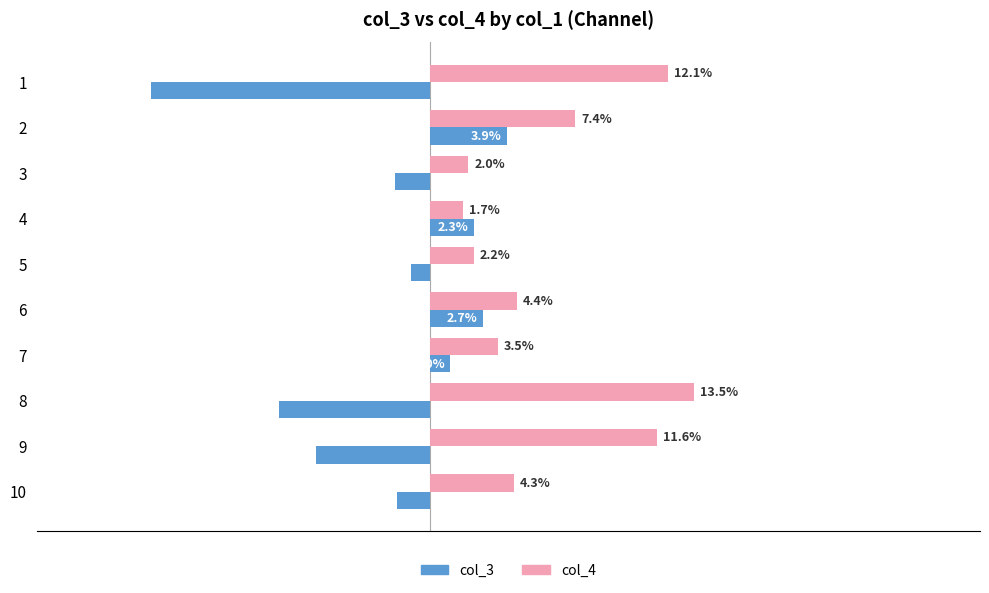

Which series has the largest total across all categories?

col_4